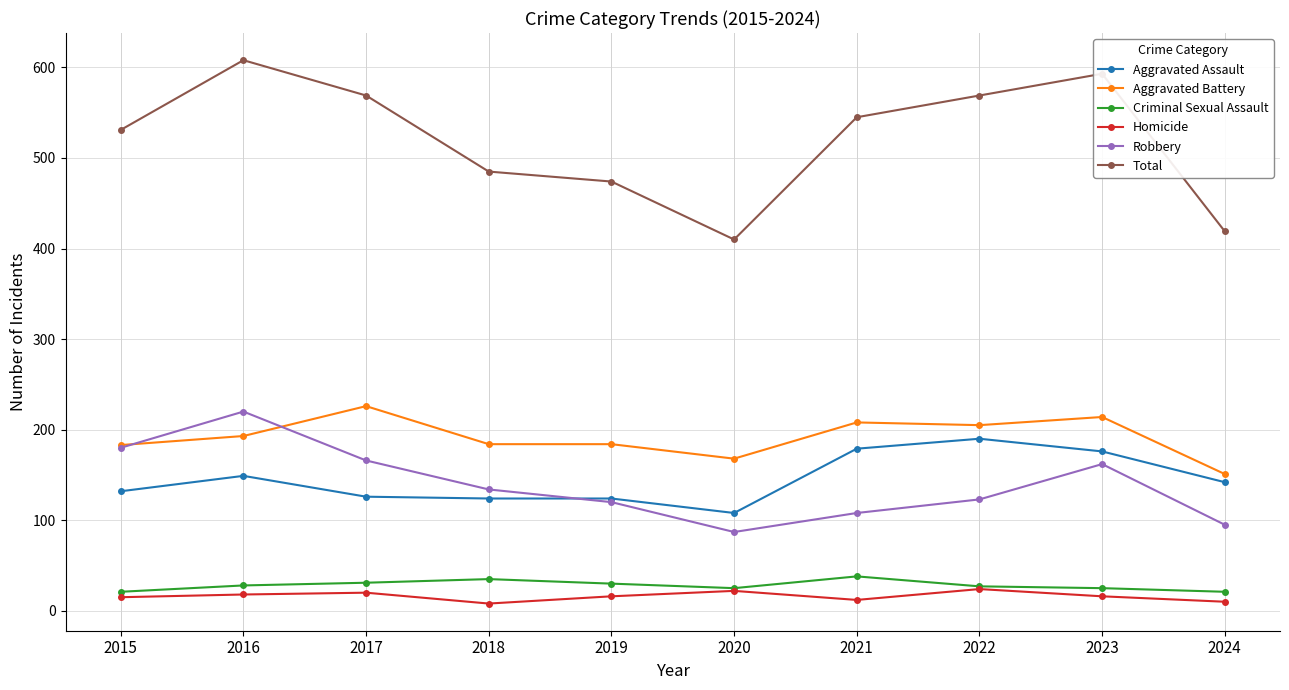

What are all the series names shown in the legend?

Aggravated Assault, Aggravated Battery, Criminal Sexual Assault, Homicide, Robbery, Total